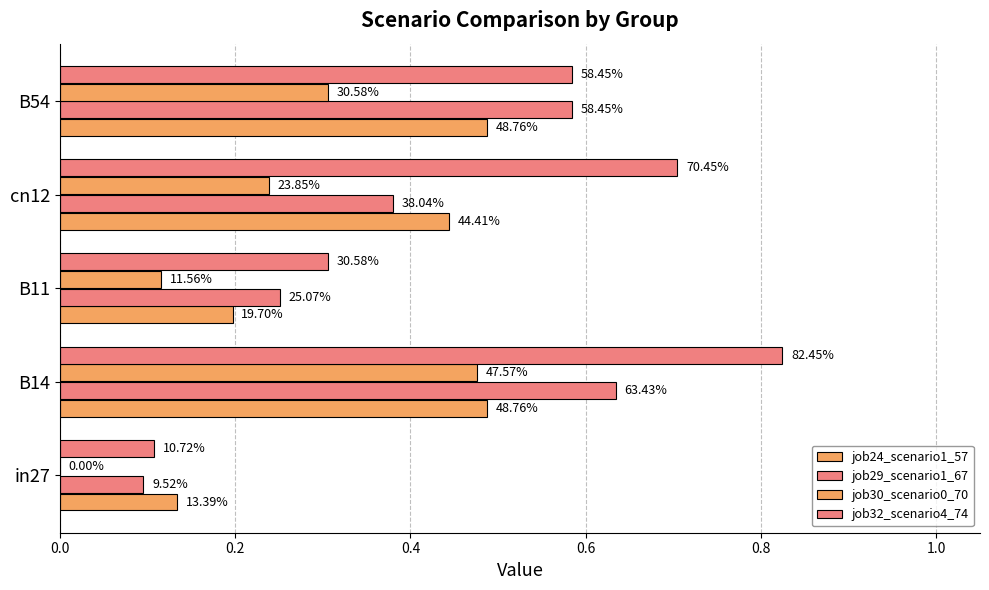

Which series has the largest total across all categories?

job32_scenario4_74